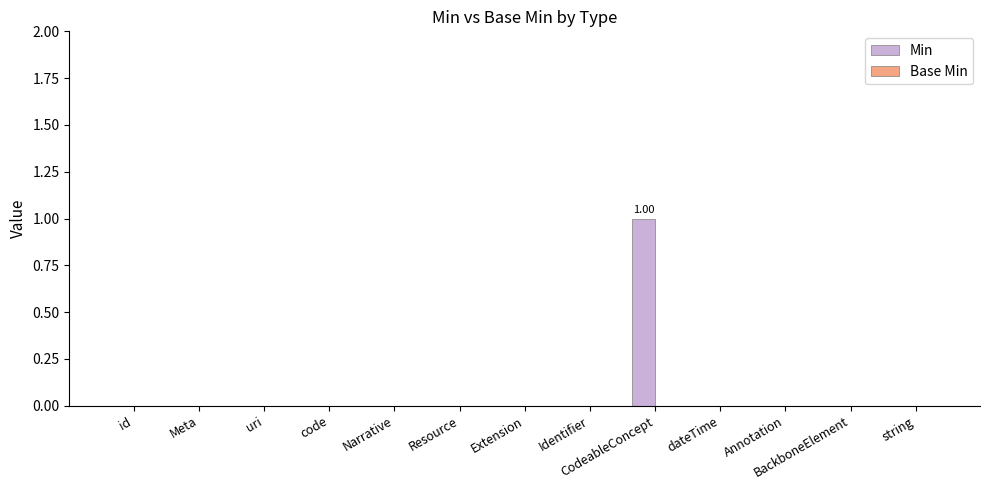

At which category does the chart reach its peak across all series?

CodeableConcept